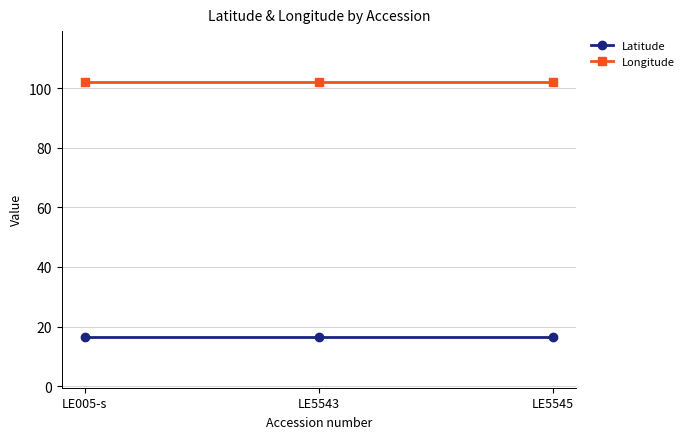

What is the minimum value shown in the chart?

16.6